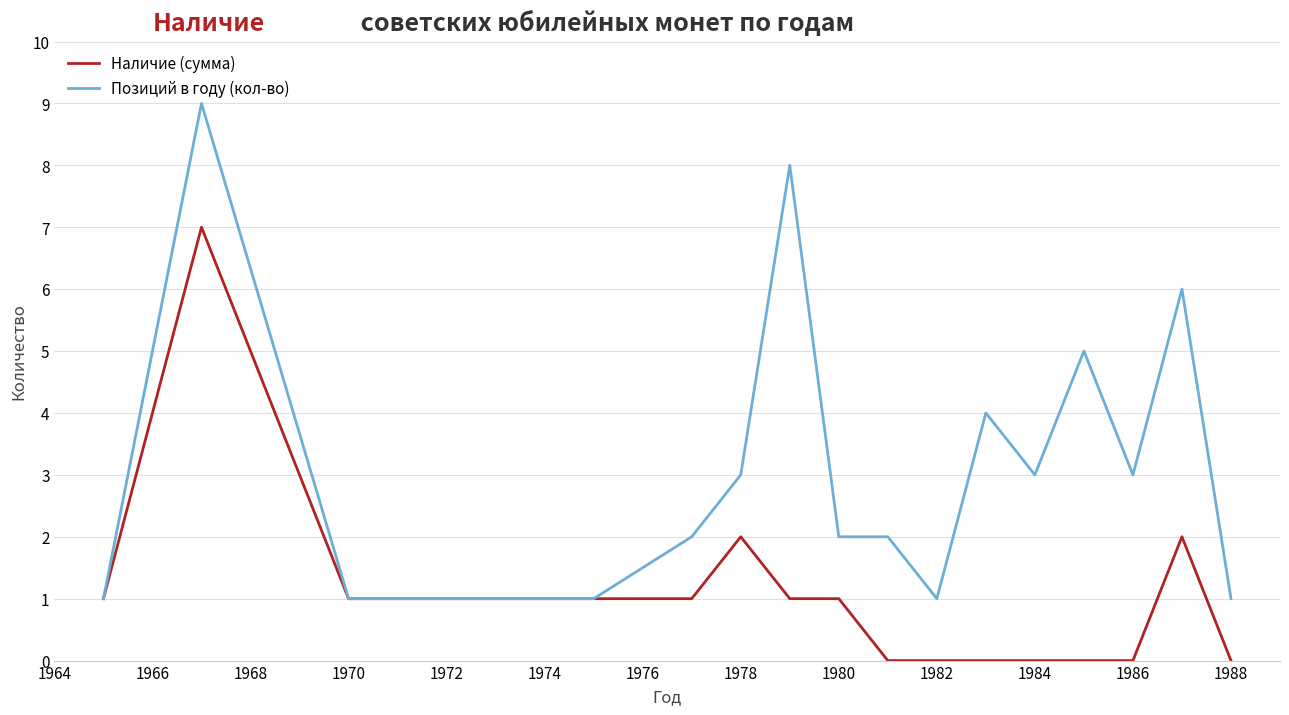

Rank the series by their maximum value, from highest to lowest.

Позиций в году (кол-во), Наличие (сумма)